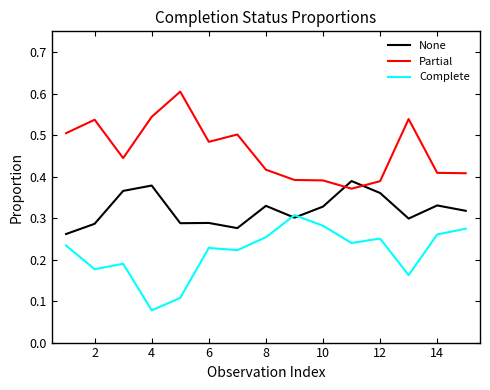

True or false: Partial and Complete intersect in this chart.

False